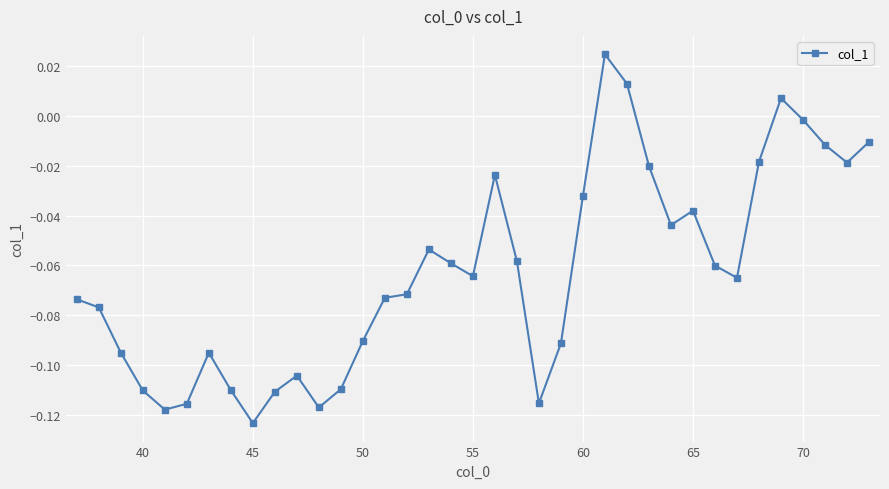

What is the difference between the second highest and second lowest values?

0.1